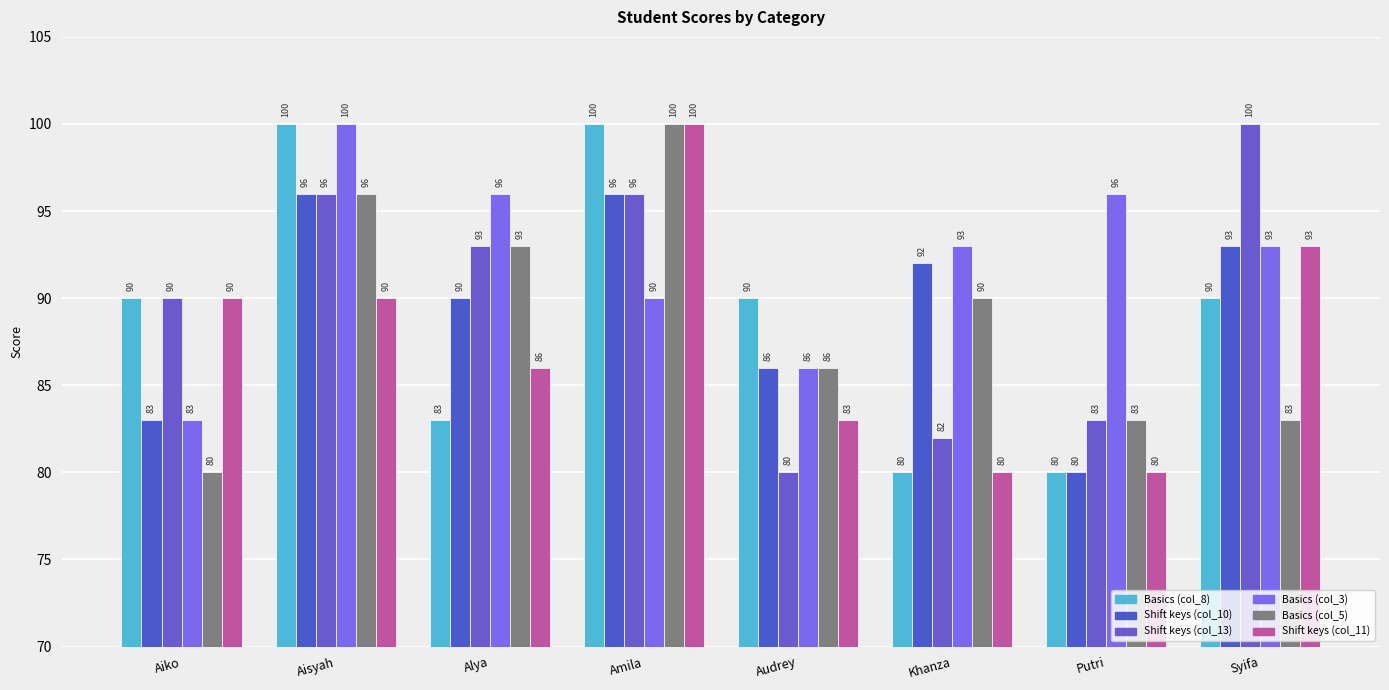

Reading left to right, what are all the values shown in this chart?

Basics (col_8): 90	100	83	100	90	80	80	90
Shift keys (col_10): 83	96	90	96	86	92	80	93
Shift keys (col_13): 90	96	93	96	80	82	83	100
Basics (col_3): 83	100	96	90	86	93	96	93
Basics (col_5): 80	96	93	100	86	90	83	83
Shift keys (col_11): 90	90	86	100	83	80	80	93